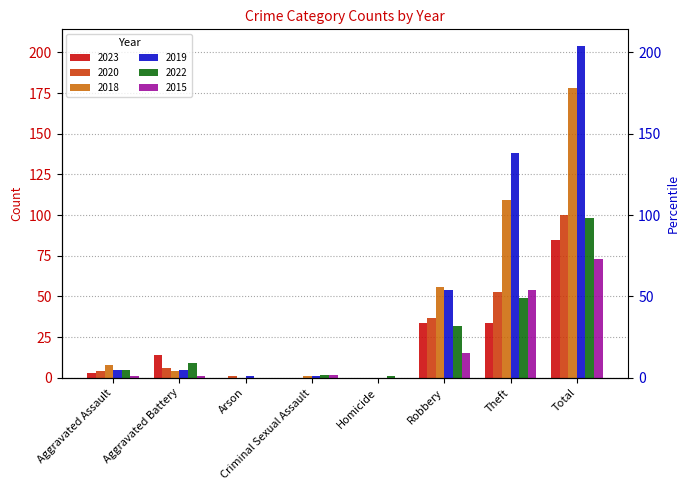

At which label does 2019 reach its minimum?

Homicide